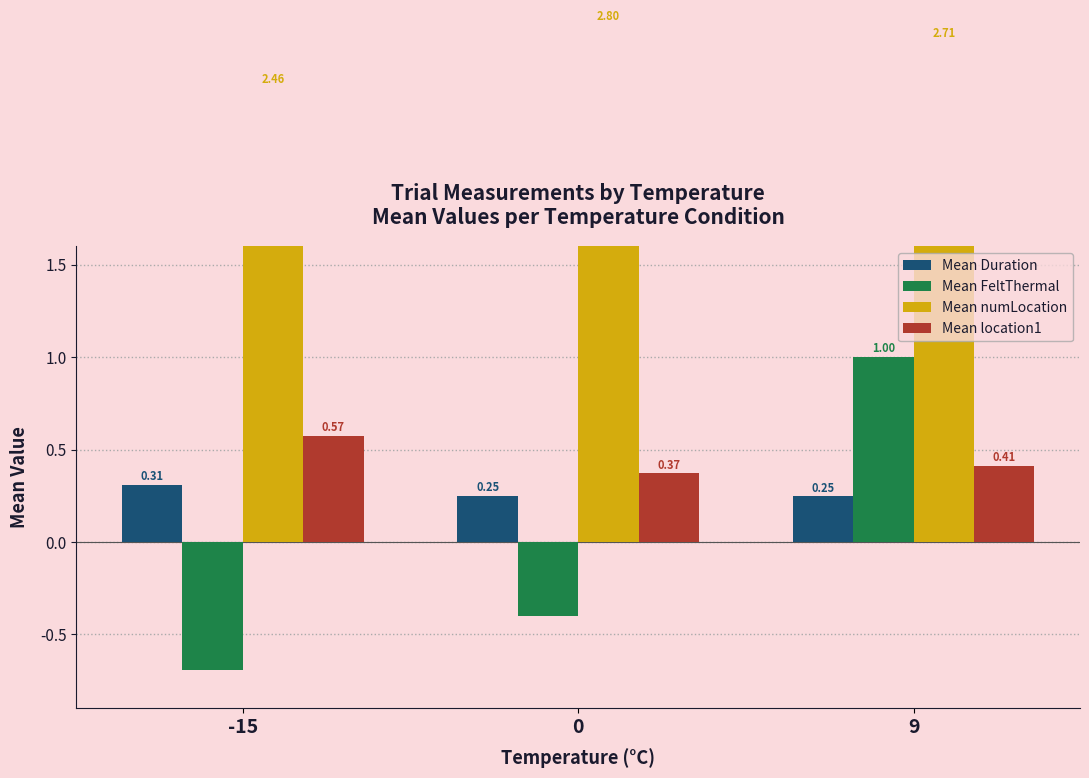

Which label corresponds to the smallest value in the chart?

-15